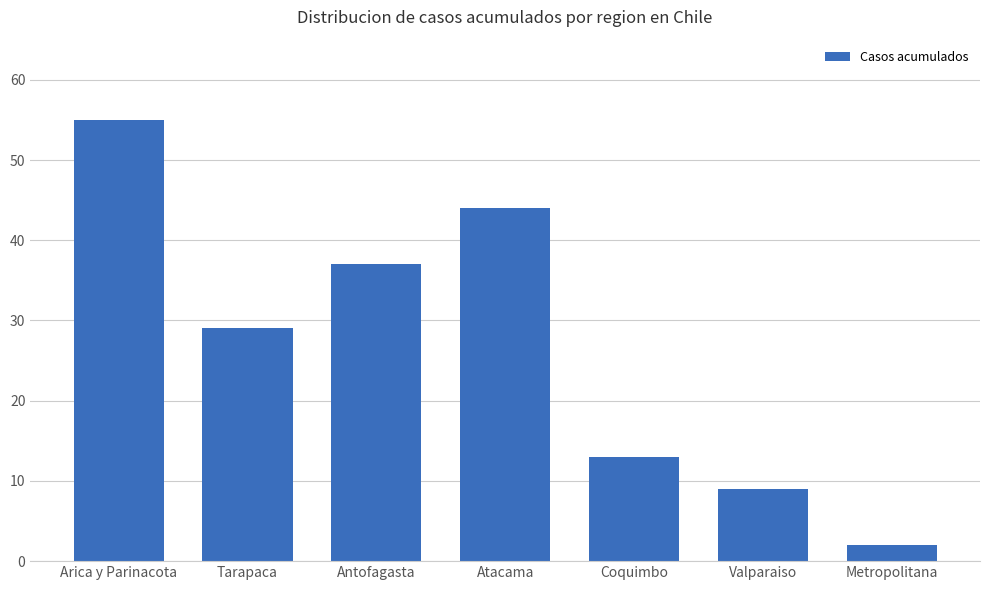

What is the greatest value displayed?

55